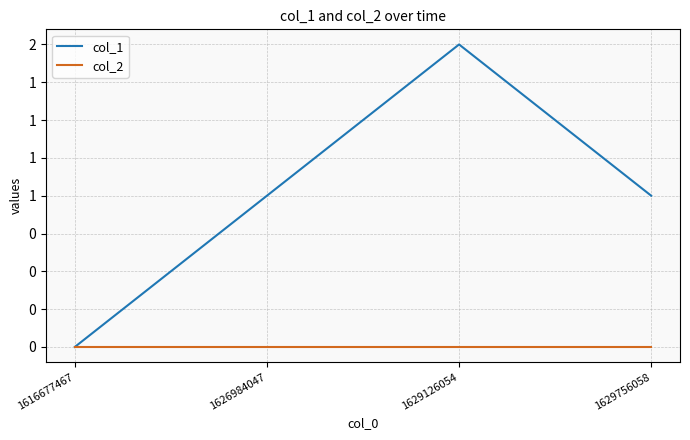

Rank the series by their maximum value, from lowest to highest.

col_2, col_1